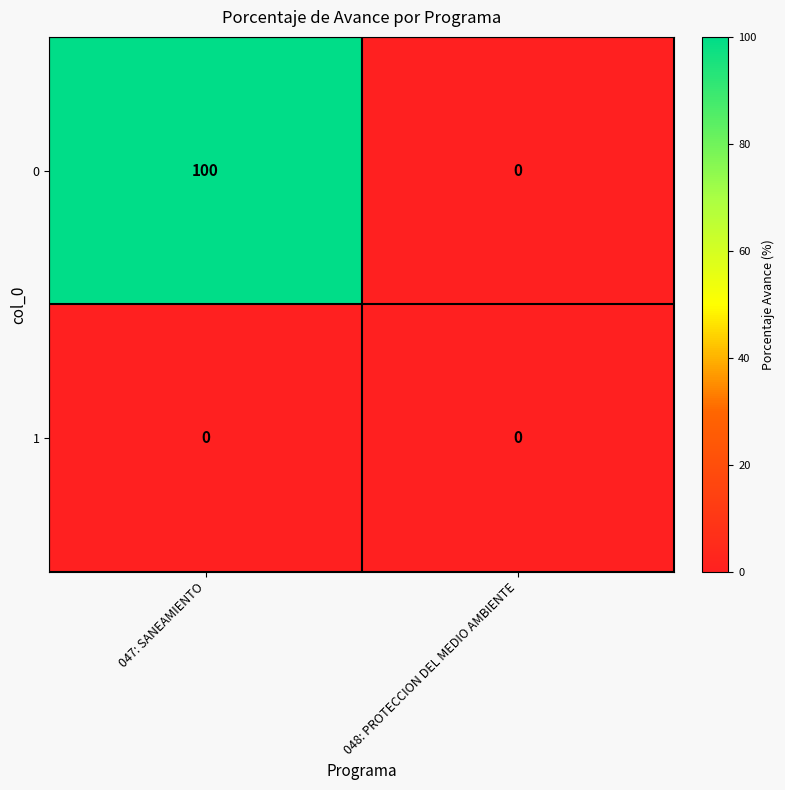

Reading left to right, what are all the values shown in this chart?

0: 047: SANEAMIENTO=100	048: PROTECCION DEL MEDIO AMBIENTE=0
1: 047: SANEAMIENTO=0	048: PROTECCION DEL MEDIO AMBIENTE=0